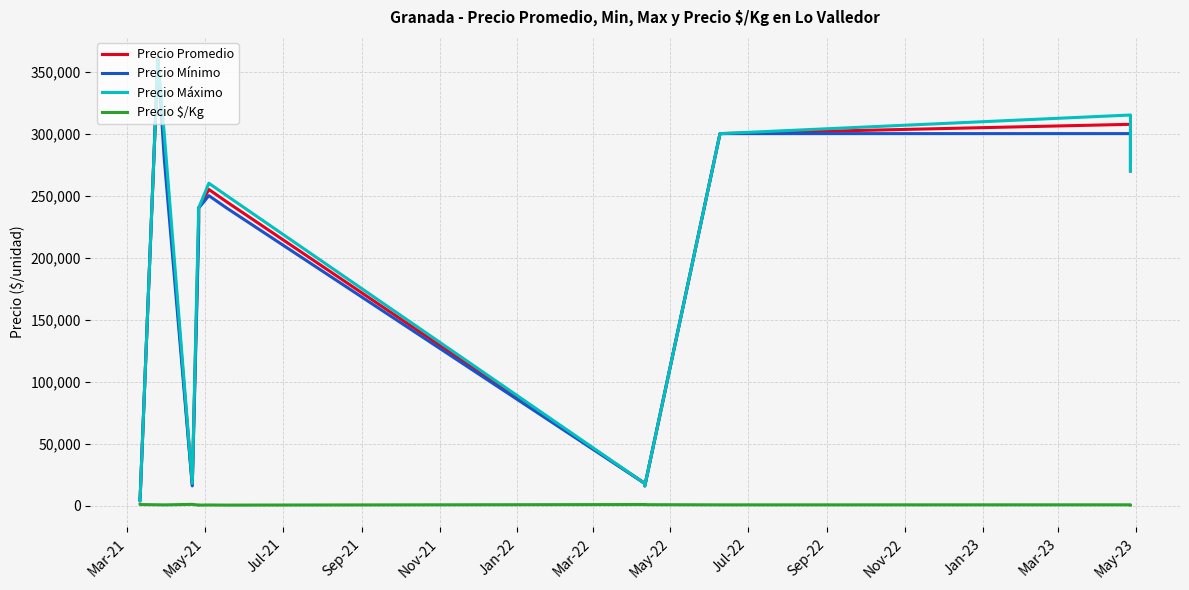

What are all the series names shown in the legend?

Precio Promedio, Precio Mínimo, Precio Máximo, Precio $/Kg